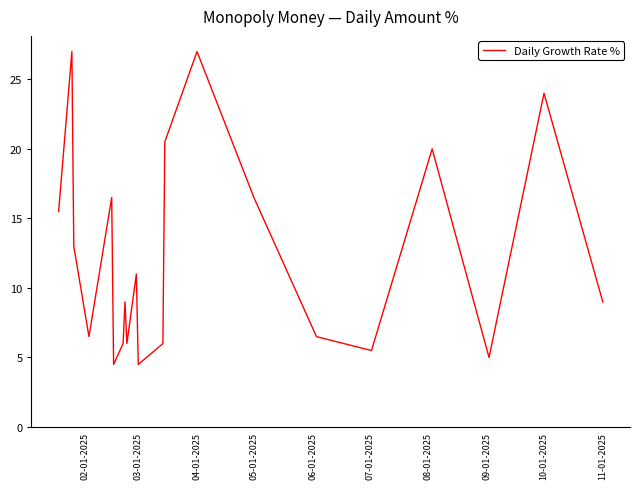

What is the minimum value shown in the chart?

4.5